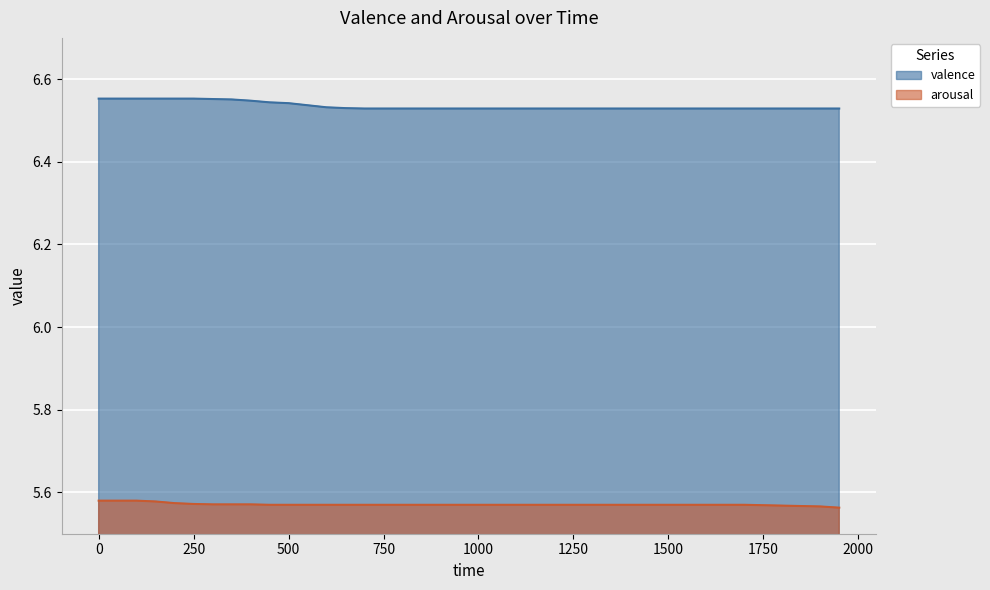

What is the total value across all series at 50?

12.1